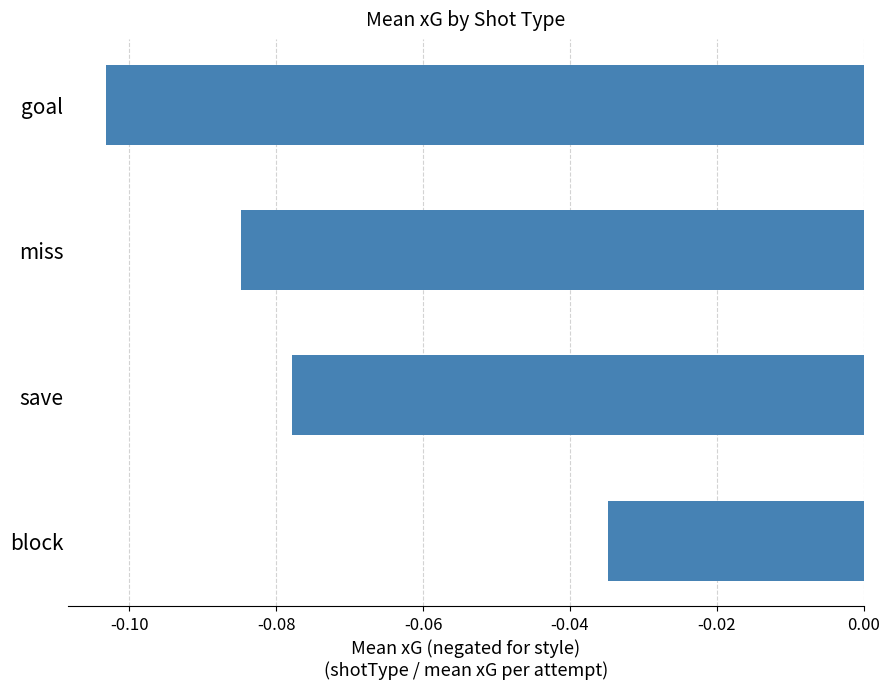

At which category does the chart reach its peak across all series?

block